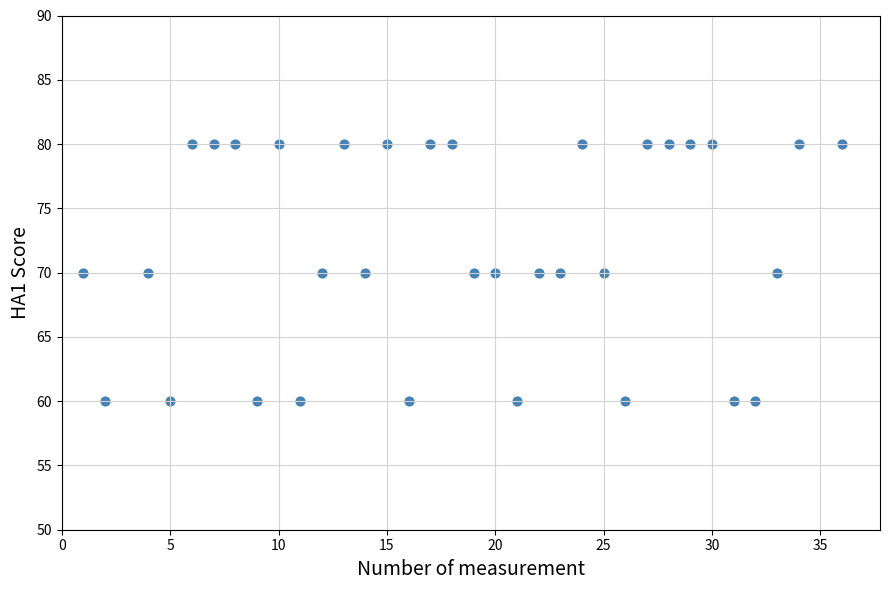

What is the range of X values (max minus min)?

35